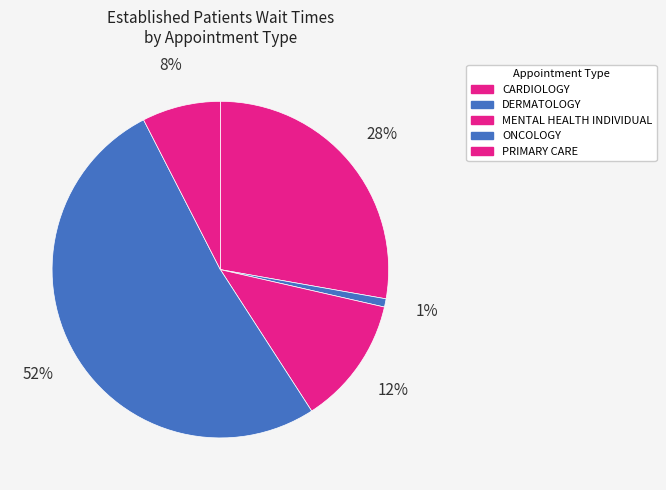

What is the largest slice in the pie chart?

ONCOLOGY